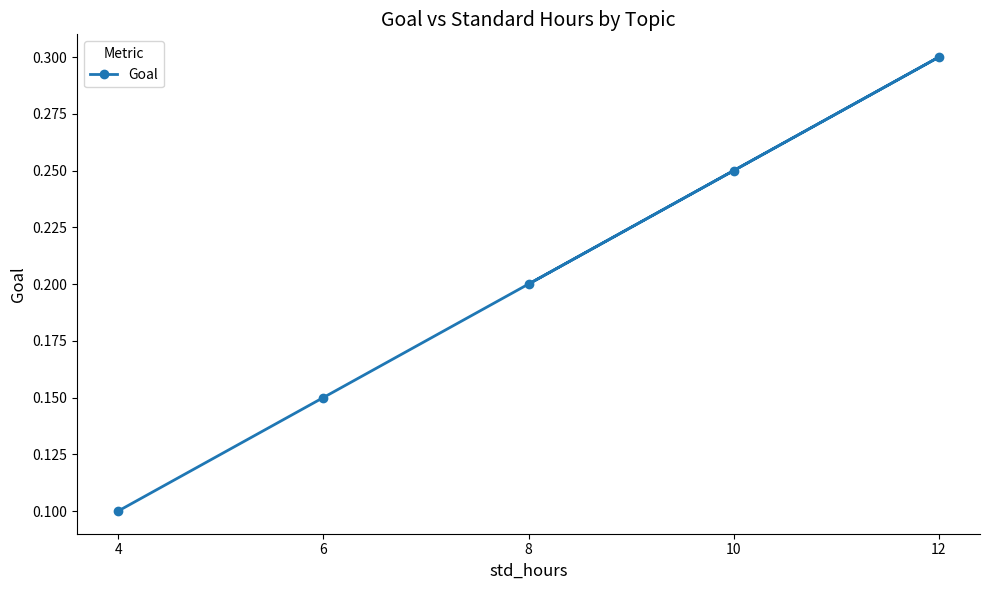

Read the value at 12.

0.3